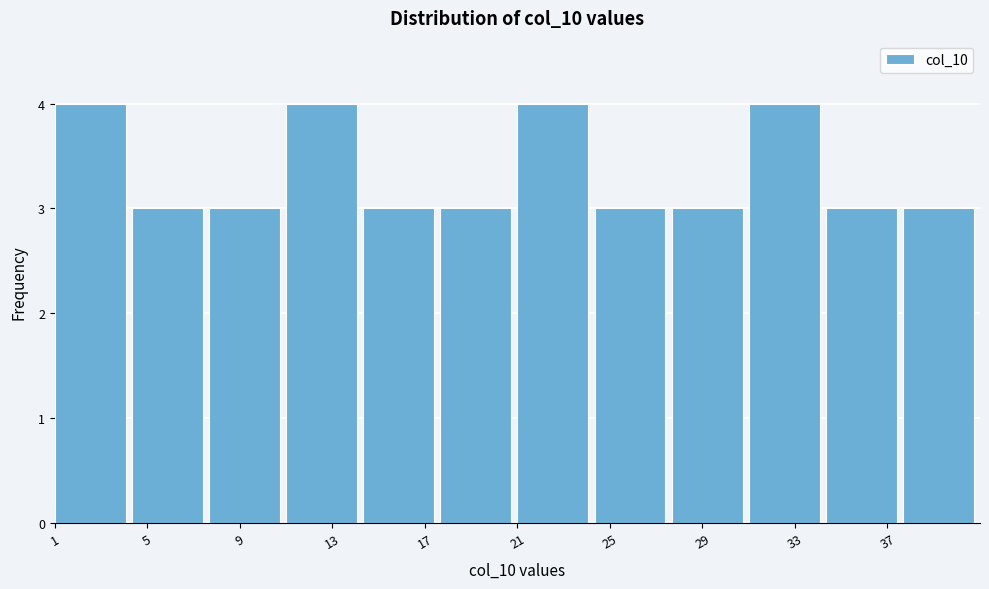

How tall is the bar that spans 17.5 to 21.0 on the x-axis? Neither the bar edges nor the heights are printed on the chart, so give them approximately, as read against the axes.

3